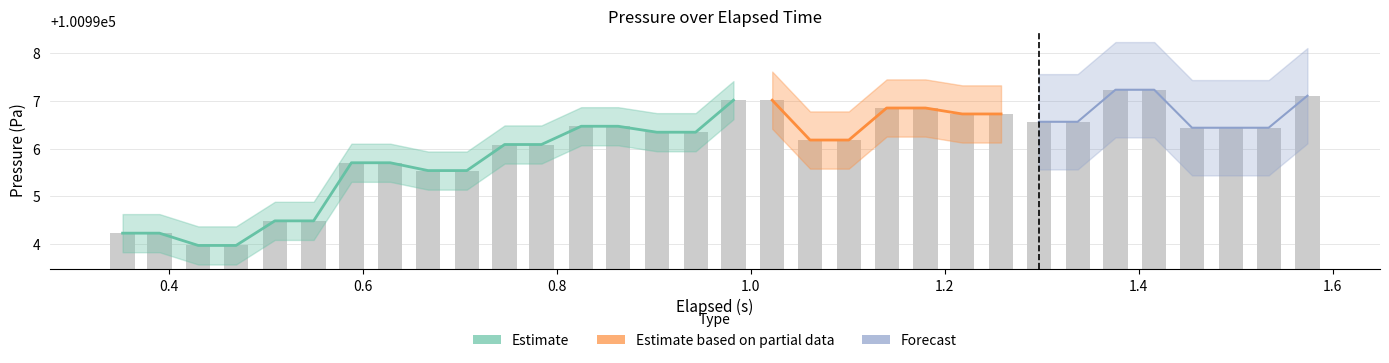

What is the difference between the second highest and second lowest values?

3.3